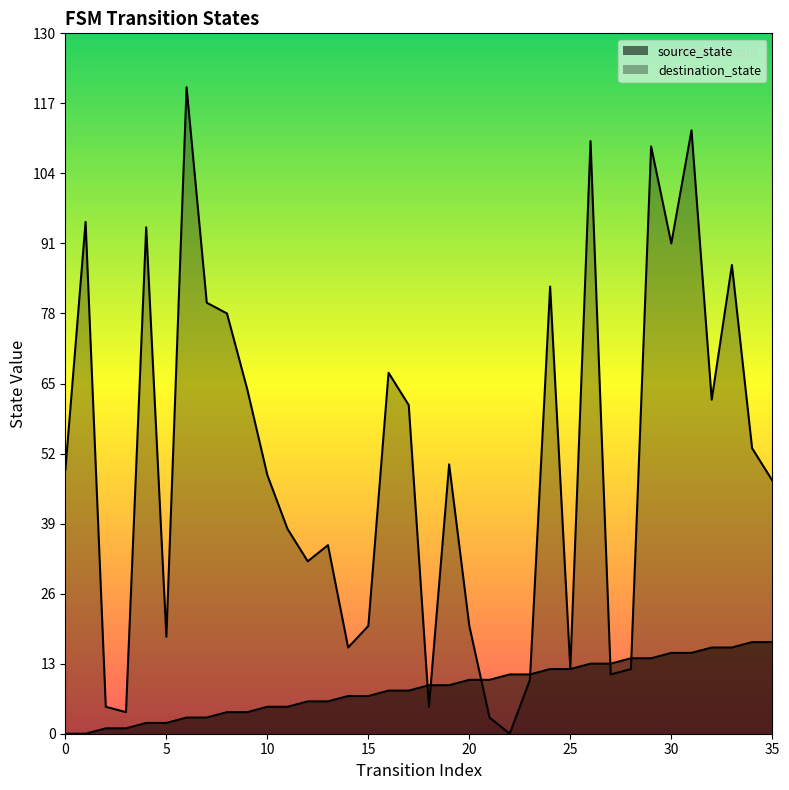

Rank the categories by source_state value from highest to lowest.

34, 35, 32, 33, 30, 31, 28, 29, 26, 27, 24, 25, 22, 23, 20, 21, 18, 19, 16, 17, 14, 15, 12, 13, 10, 11, 8, 9, 6, 7, 4, 5, 2, 3, 0, 1